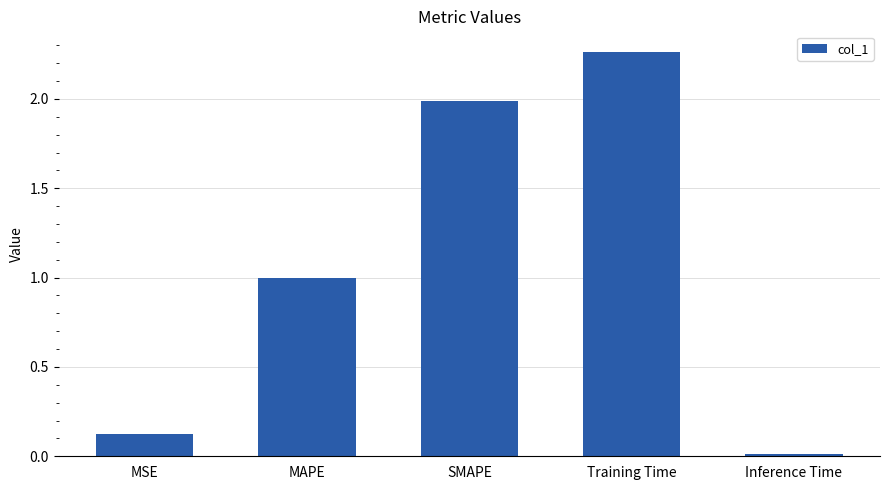

What is the change in value from MSE to MAPE?

+0.9